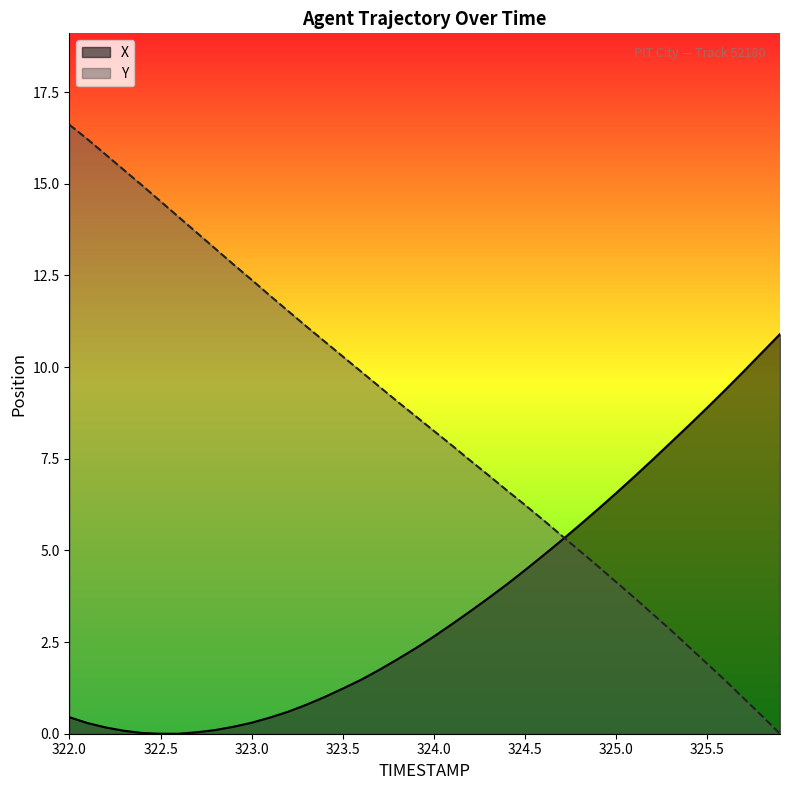

Which series changed the most between 322.2 and 325.9?

Y